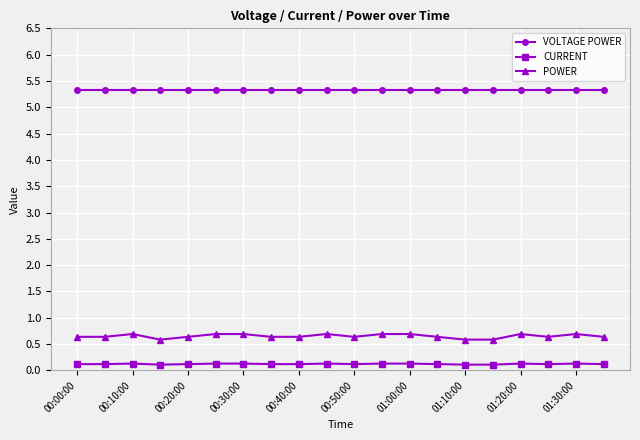

List the series in order of their peak value, lowest first.

CURRENT, POWER, VOLTAGE POWER